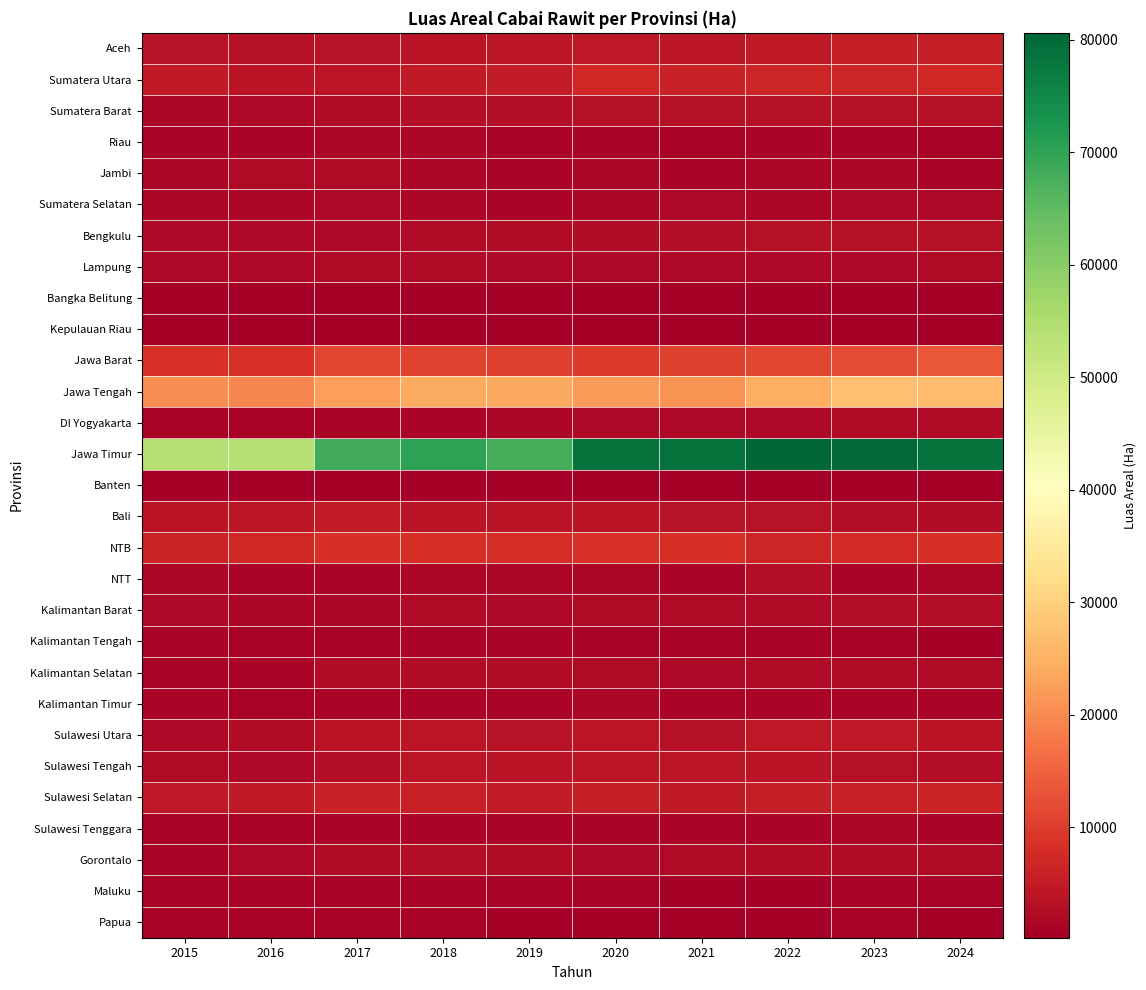

What is the total value across all series at 2015?

132654.0